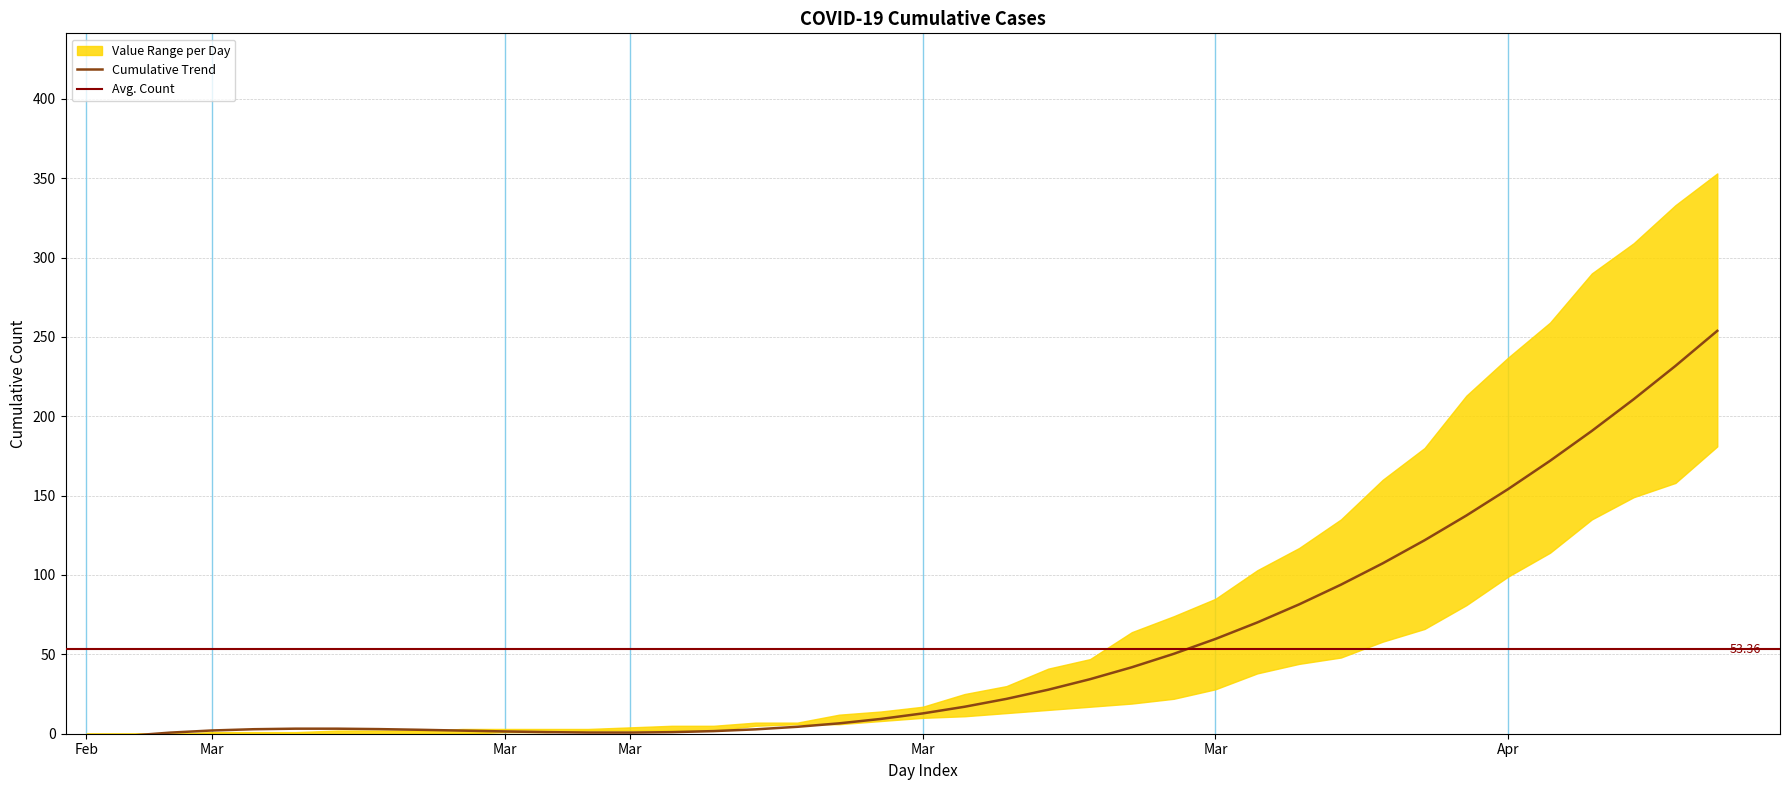

At which label does 2 reach its minimum?

2020-02-27